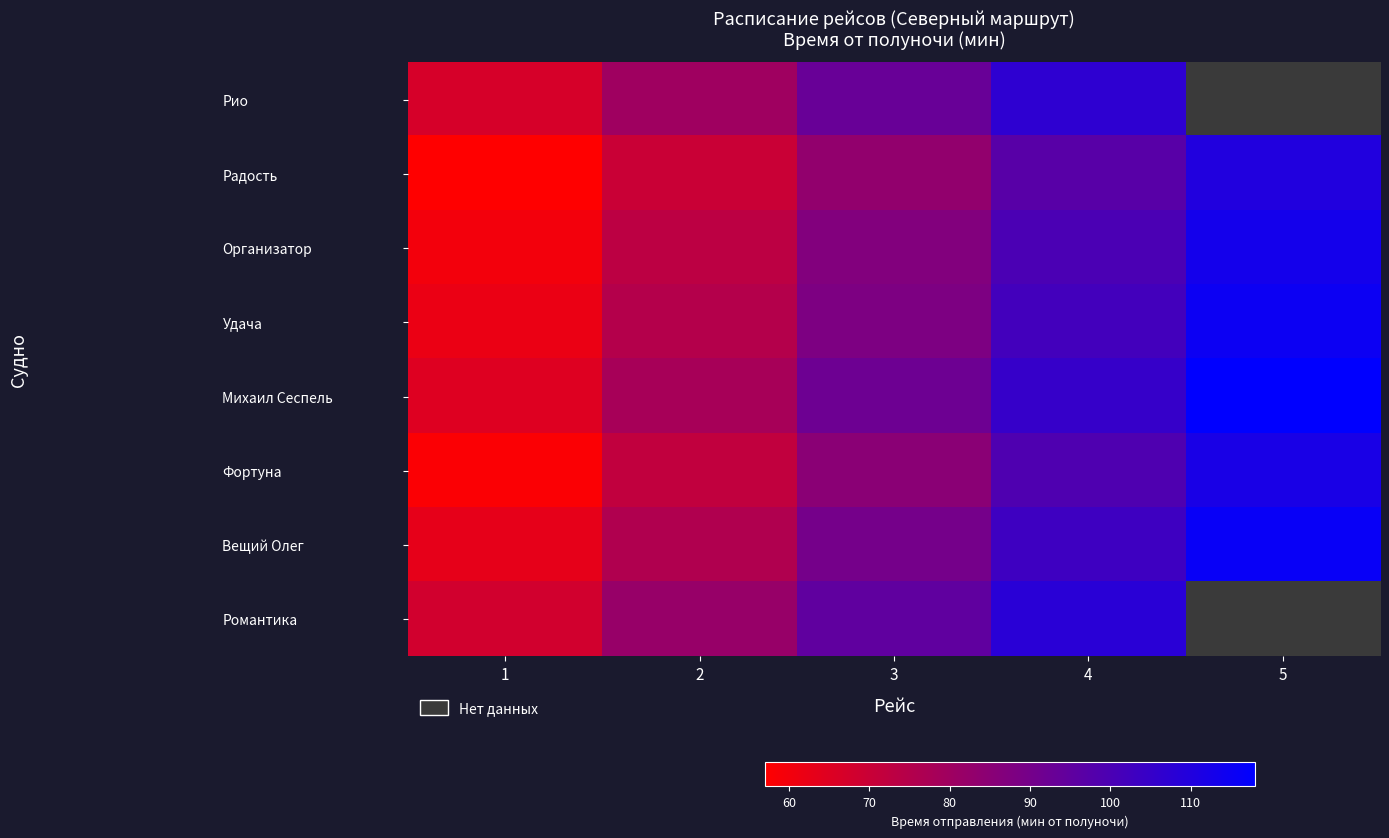

What is the minimum value shown in the chart?

57.0